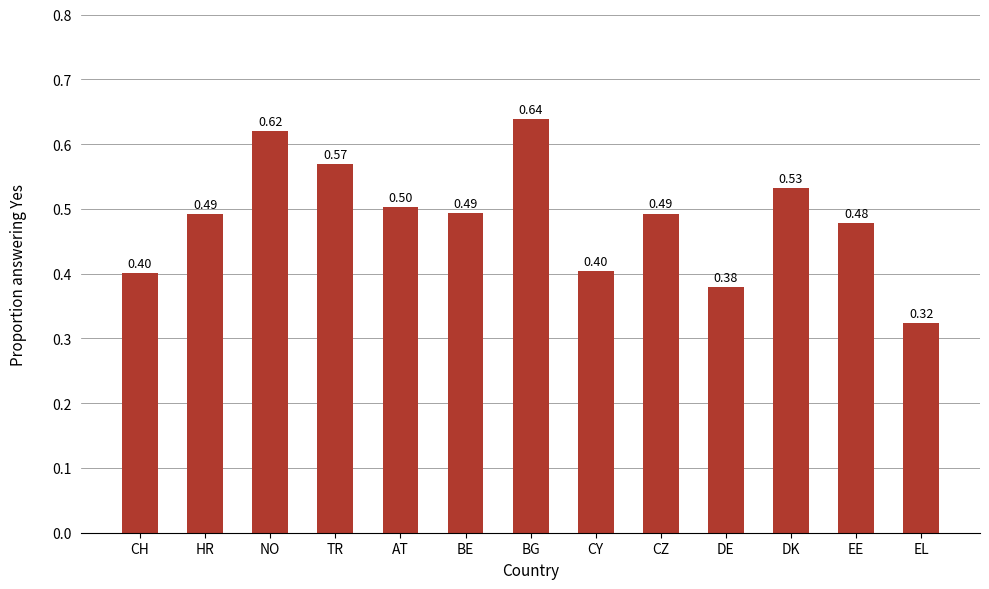

Where is the data nearest to the value 0?

EL